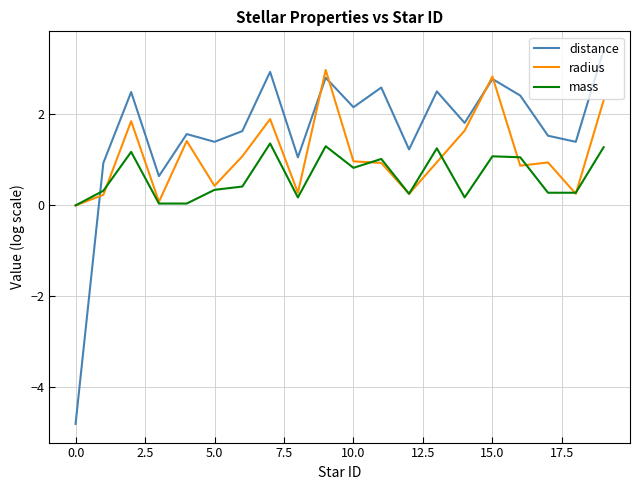

Which series has the widest spread of values?

distance